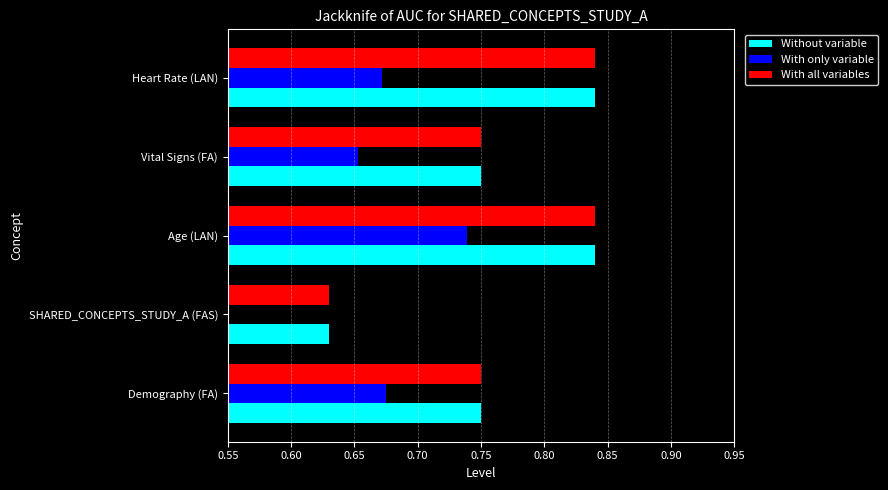

Between Heart Rate (LAN) and Age (LAN), which is larger?

Heart Rate (LAN)